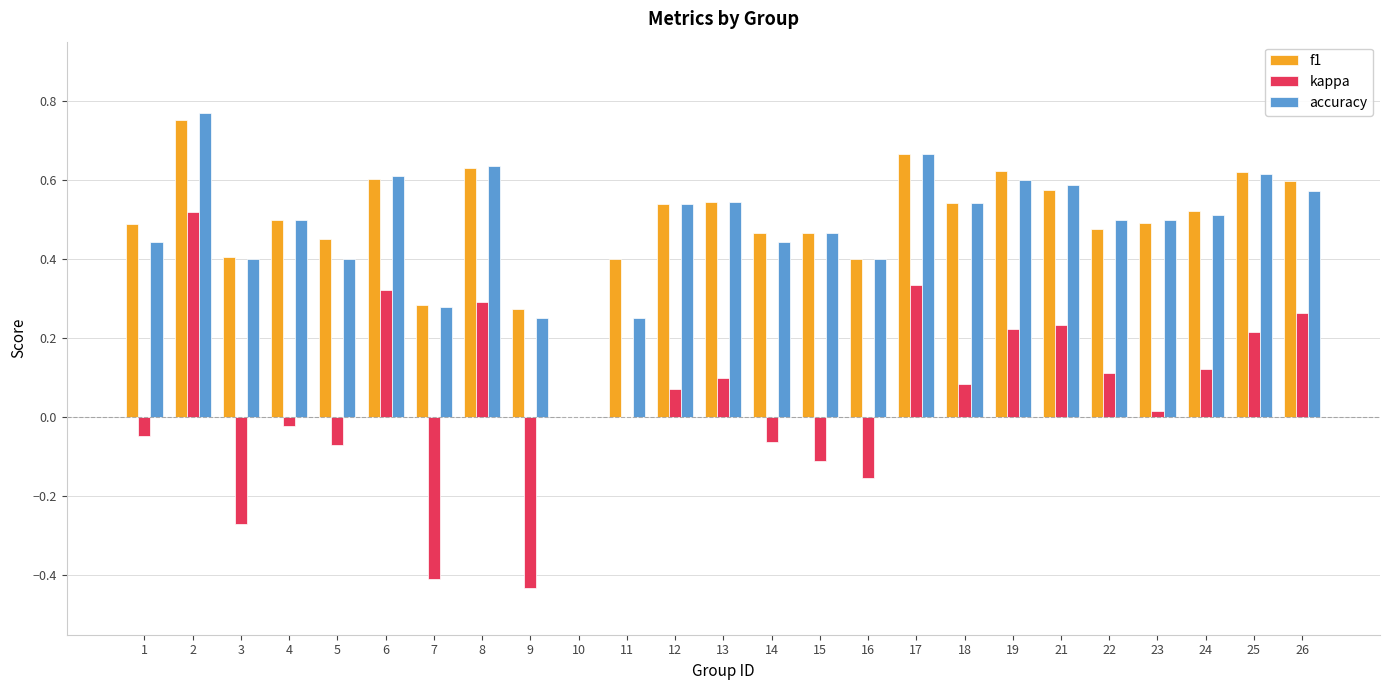

What is the sum of all f1 values?

12.3